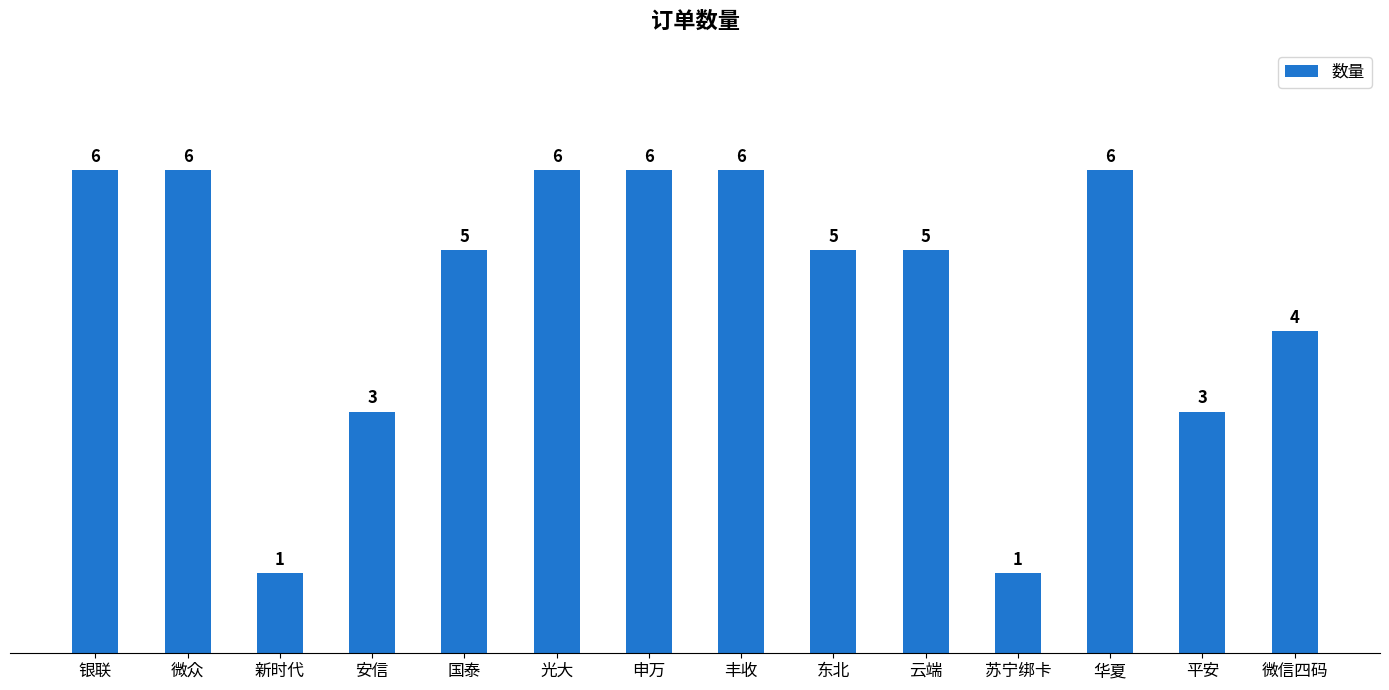

Is it true that the value at 丰收 is 6?

True